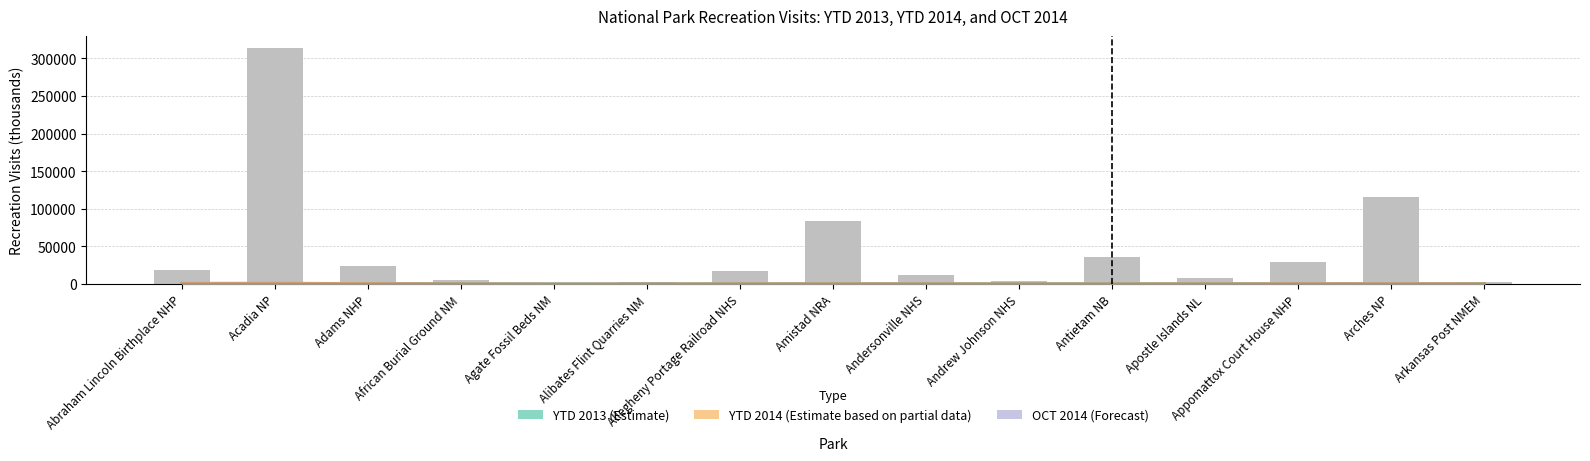

At which label does OCT 2014 first exceed 34?

Abraham Lincoln Birthplace NHP